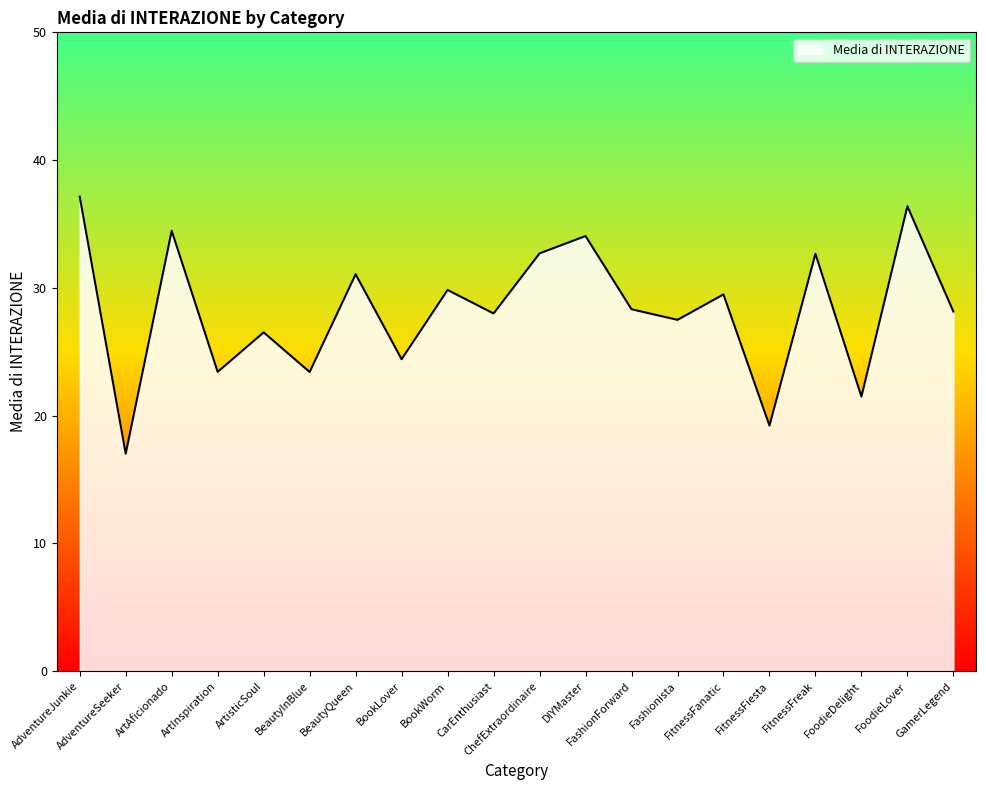

What is the approximate value at BookLover?

24.4